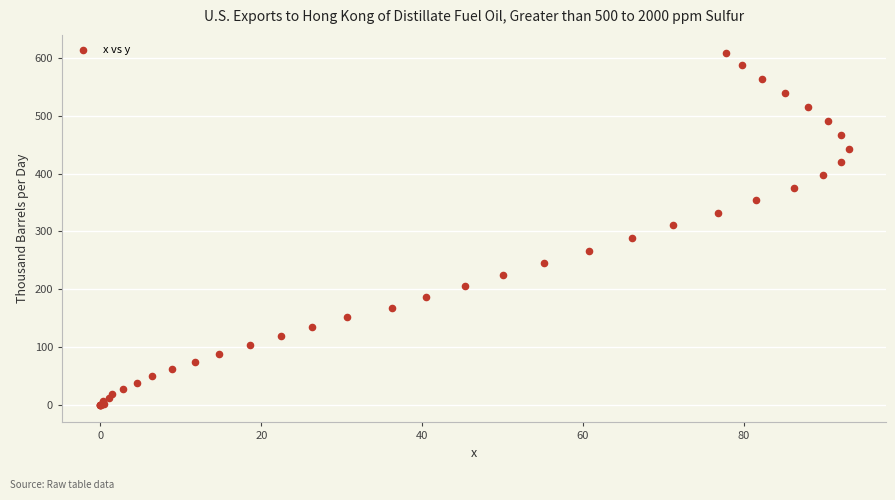

What Y value in the scatter plot is closest to 304?

310.9